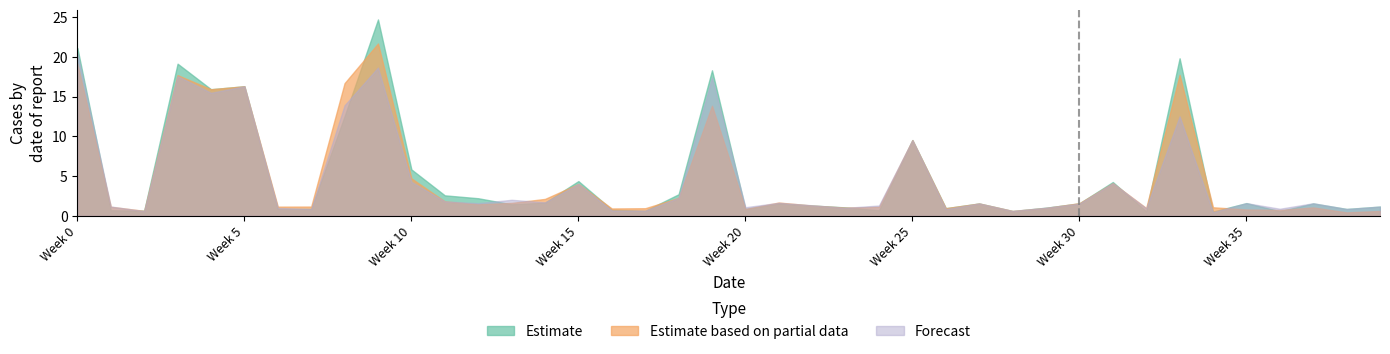

What is the sum of all Forecast values?

187.8